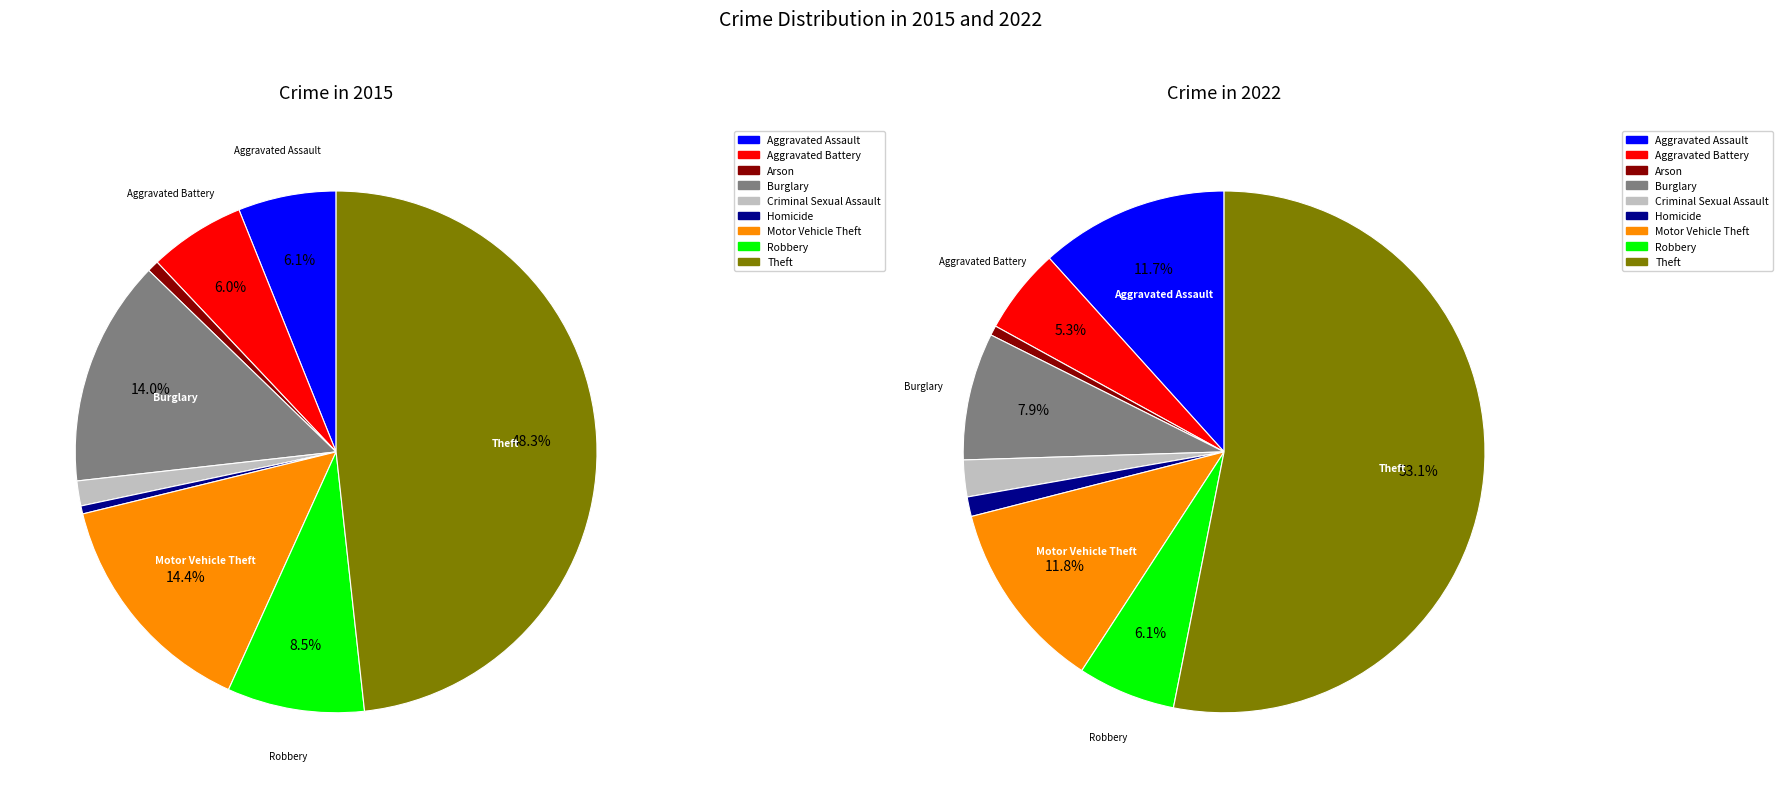

What is the spread (max minus min) of values at Burglary?

202